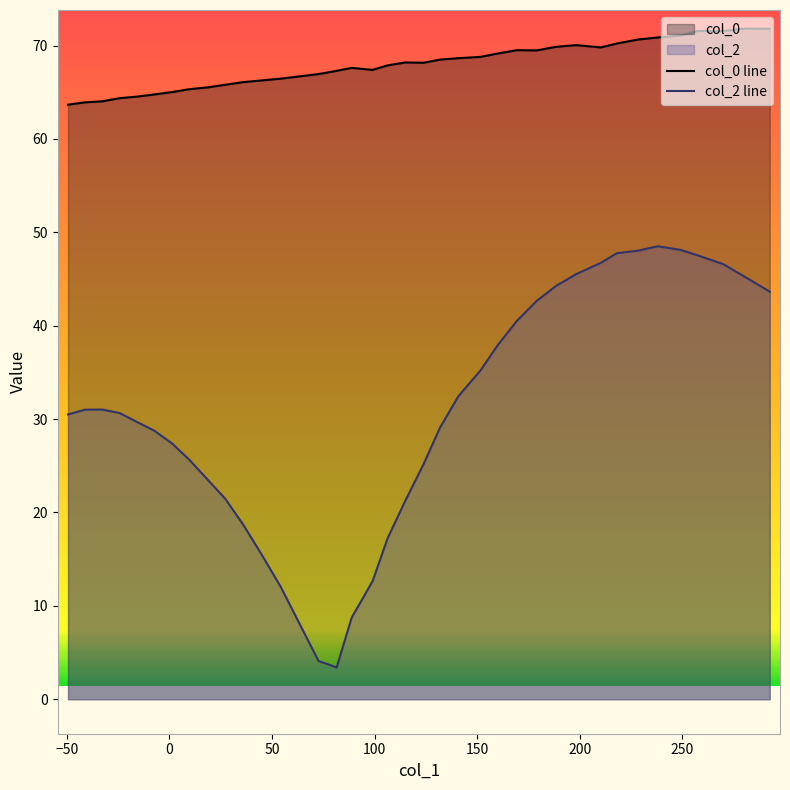

True or false: col_0 line and col_2 line cross at least once.

False